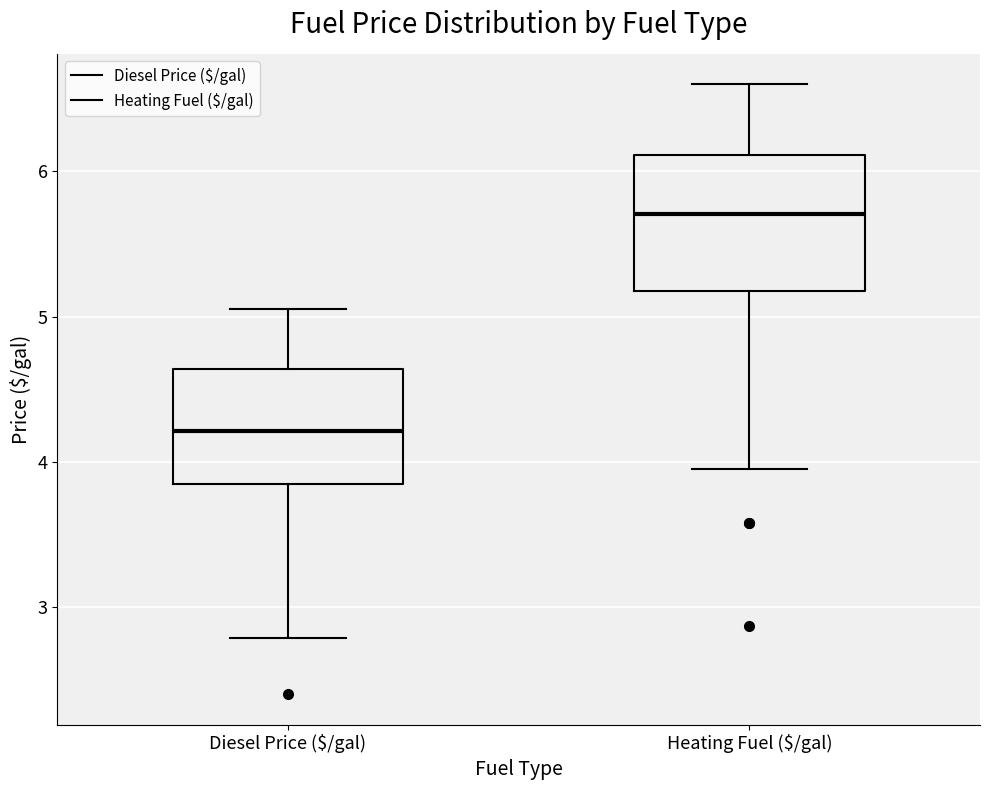

Reading left to right, transcribe this box plot: for each box, give where its median line is, the range the box spans, and where its two whiskers end, as read against the y-axis. The values are not printed on the chart, so give them approximately, as read against the axis.

Diesel Price ($/gal): median 4.2, box 3.9 to 4.6, whiskers 2.8 to 5.1
Heating Fuel ($/gal): median 5.7, box 5.2 to 6.1, whiskers 4.0 to 6.6